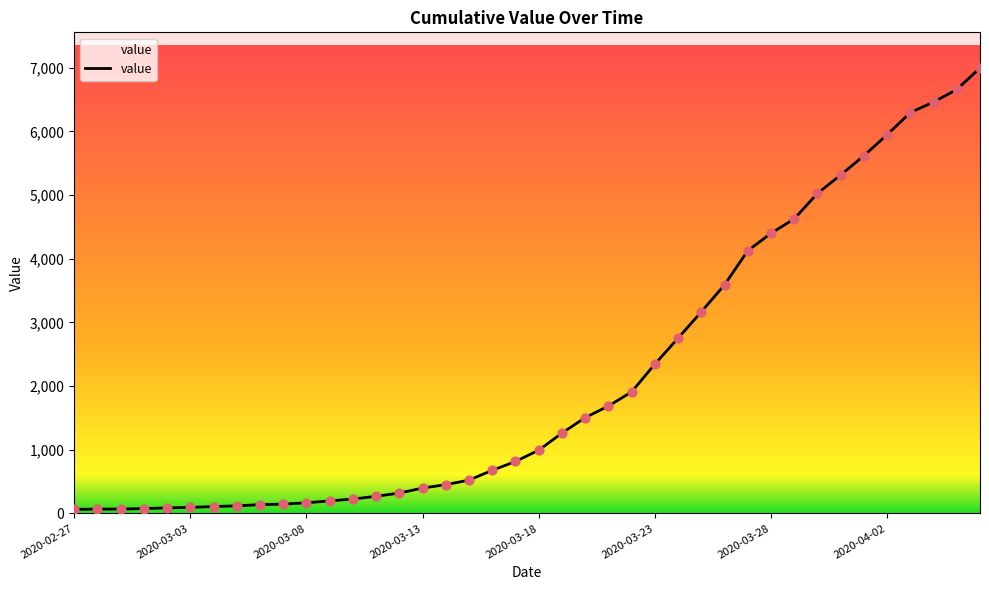

What is the greatest value displayed?

6995